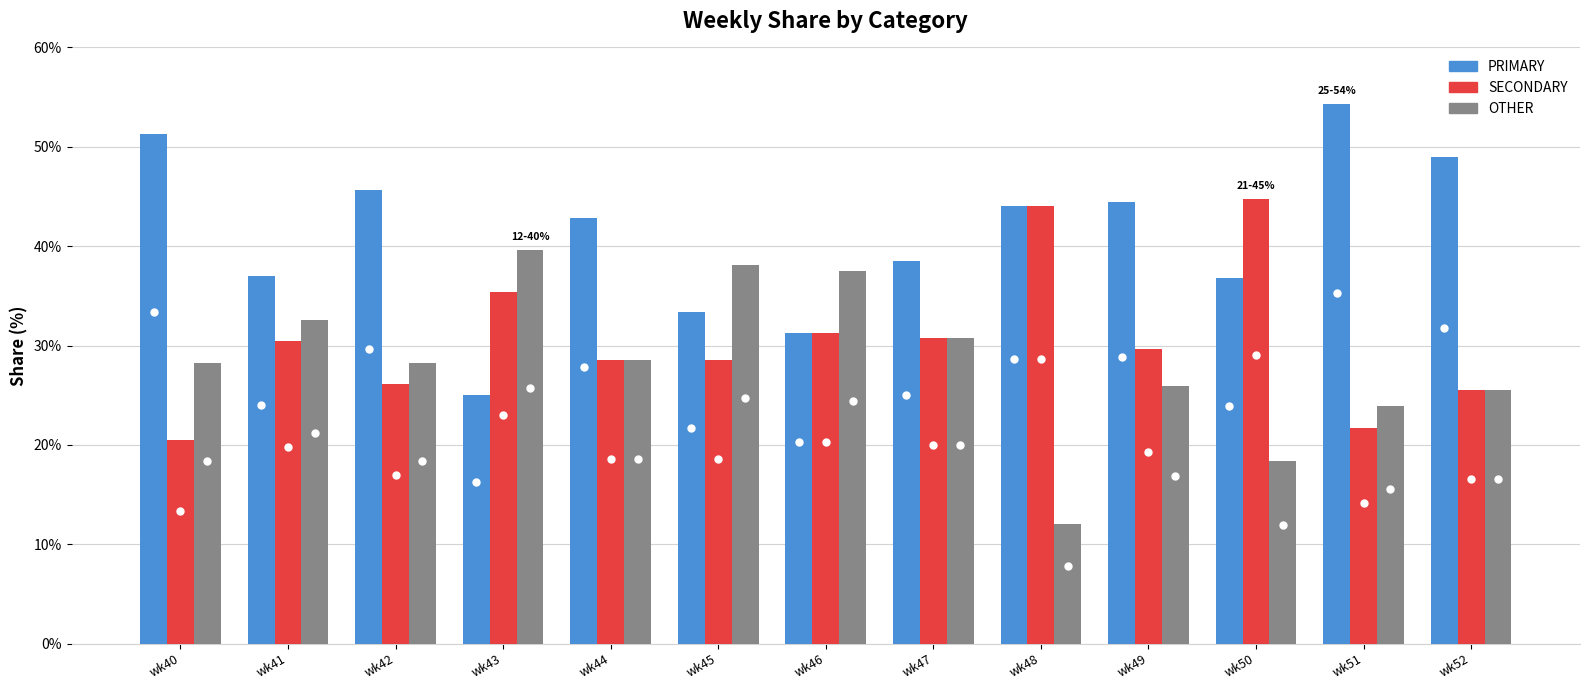

What is the lowest value of the SECONDARY series?

20.5